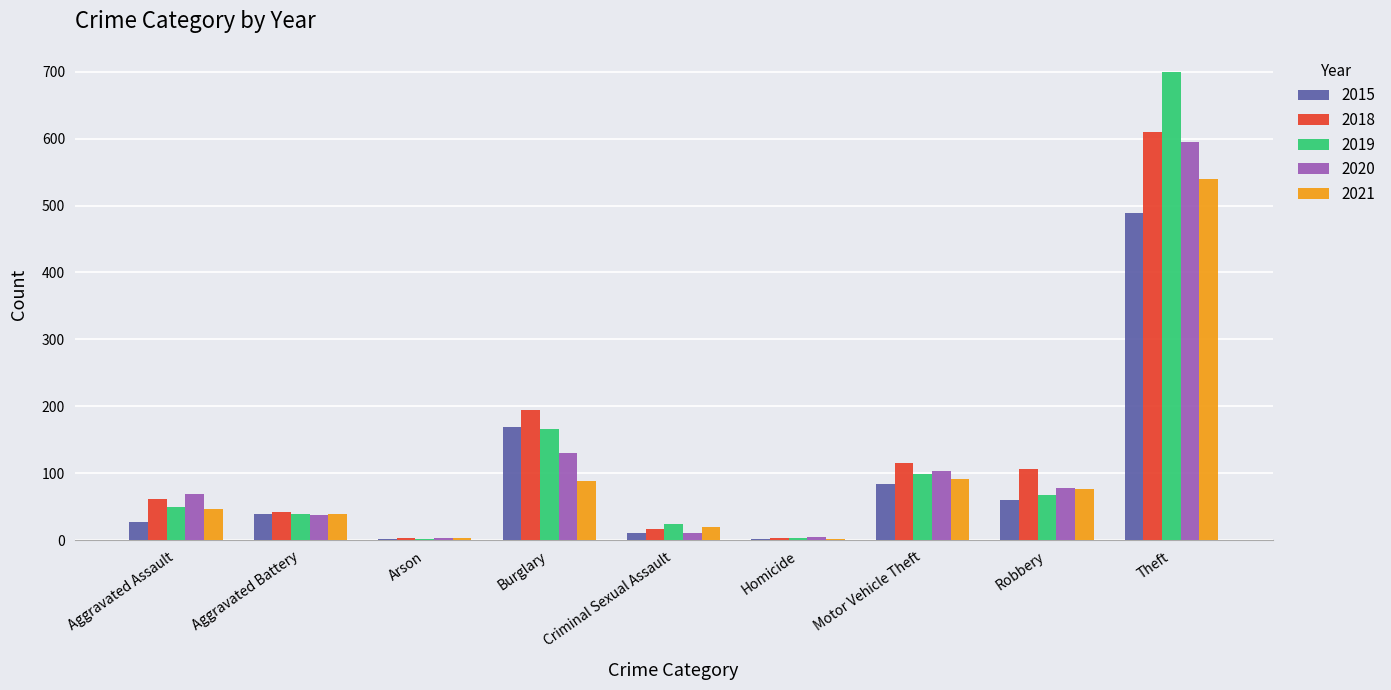

Does the chart contain stacked bars?

No